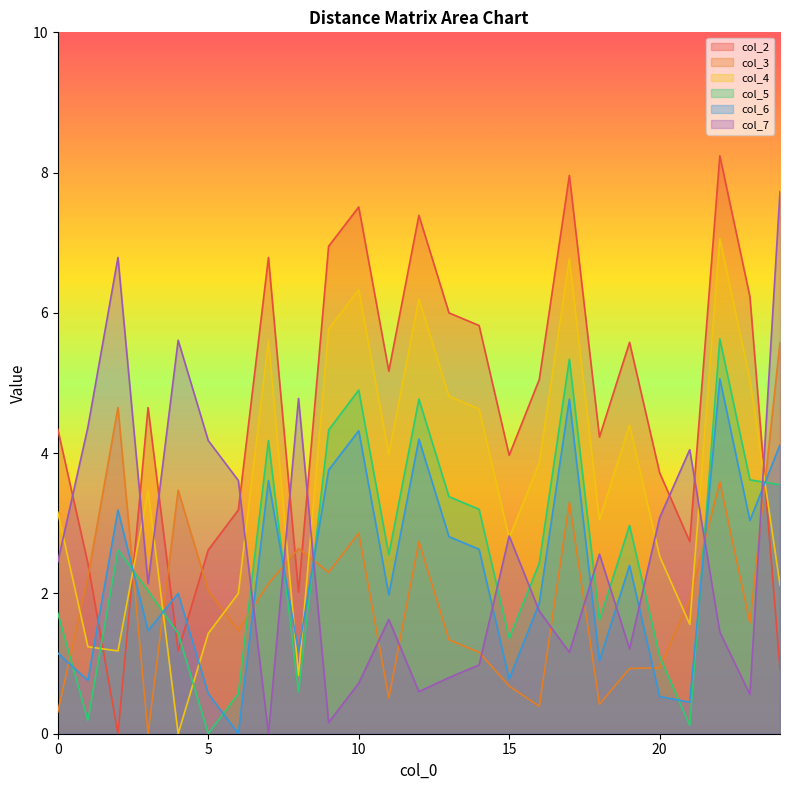

True or false: col_3 has a value of 0.4 at 7.

False